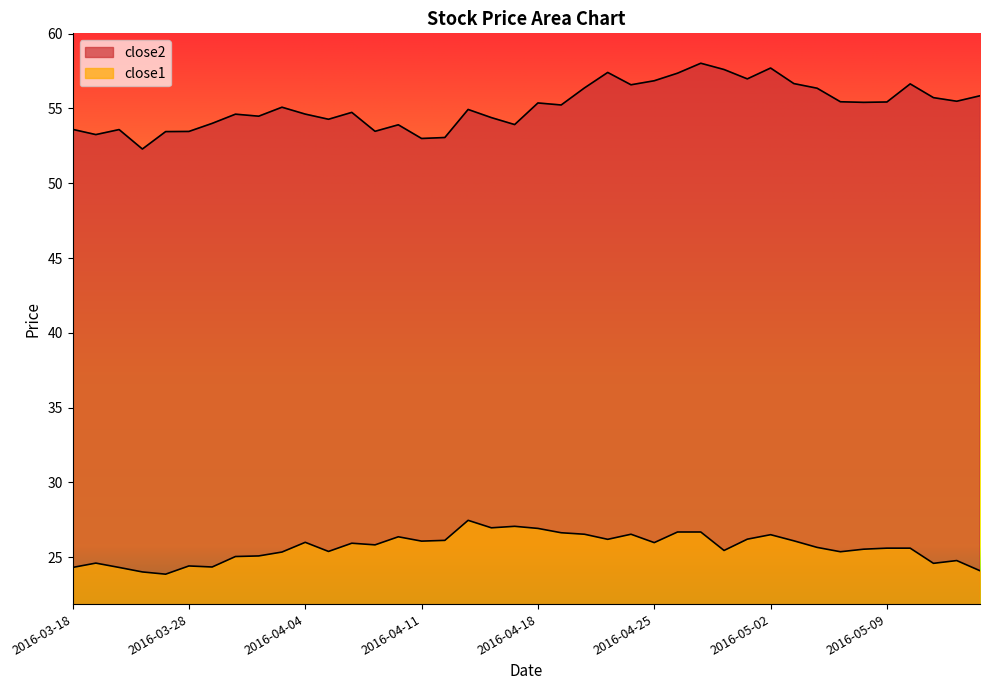

At which category is the sum across all series the highest?

2016-04-27